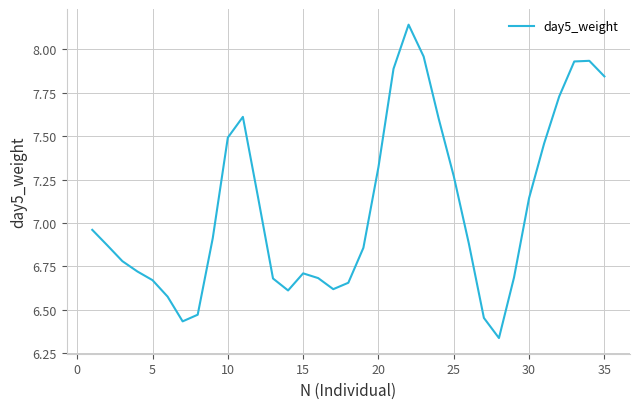

What is the difference between the maximum and minimum values?

1.8